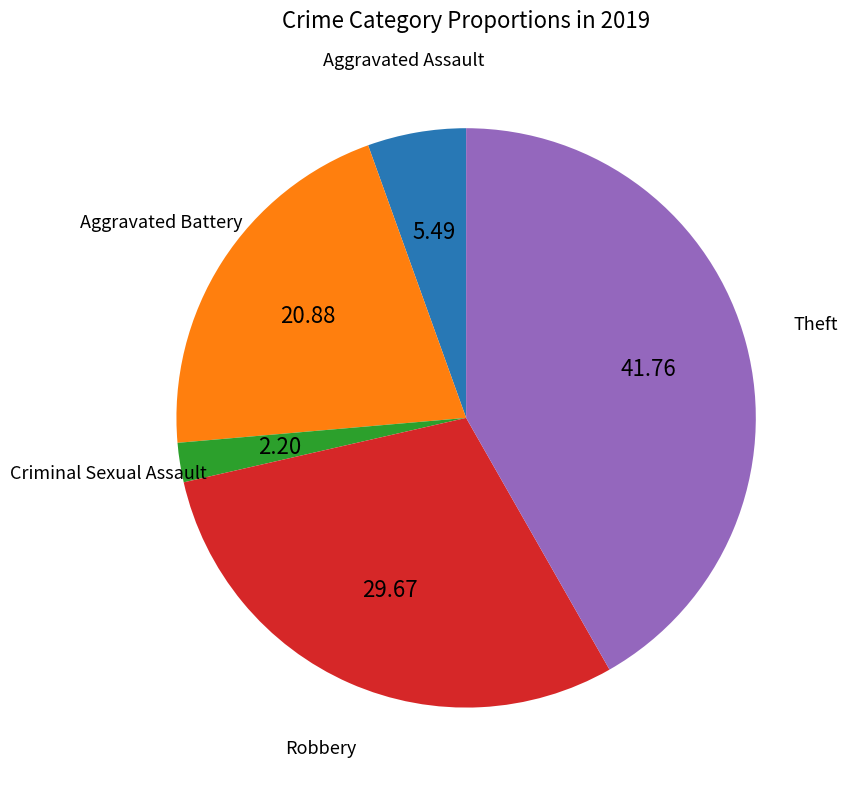

Count the number of slices in the pie.

5